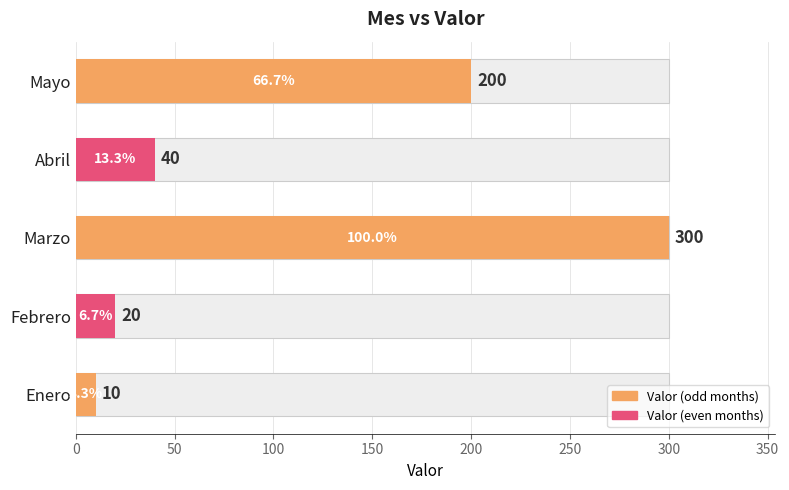

Approximately how many times larger is the value at 0 compared to 200?

0.1